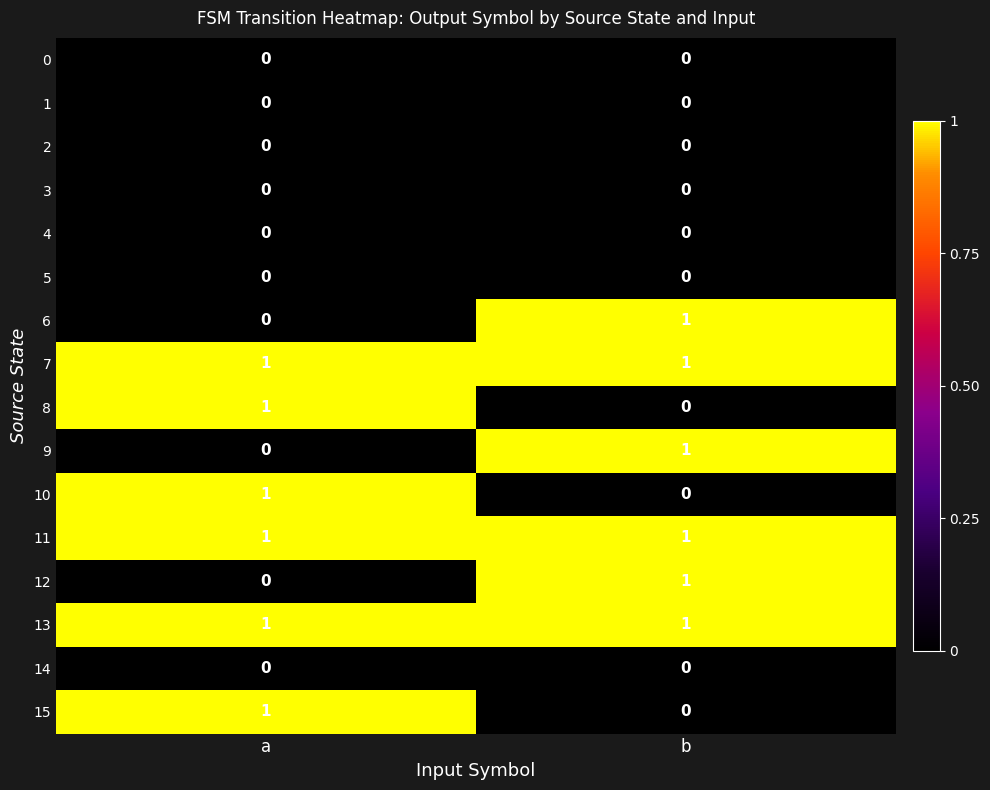

Is the value of 2 at b greater than the value of 11 at a?

No